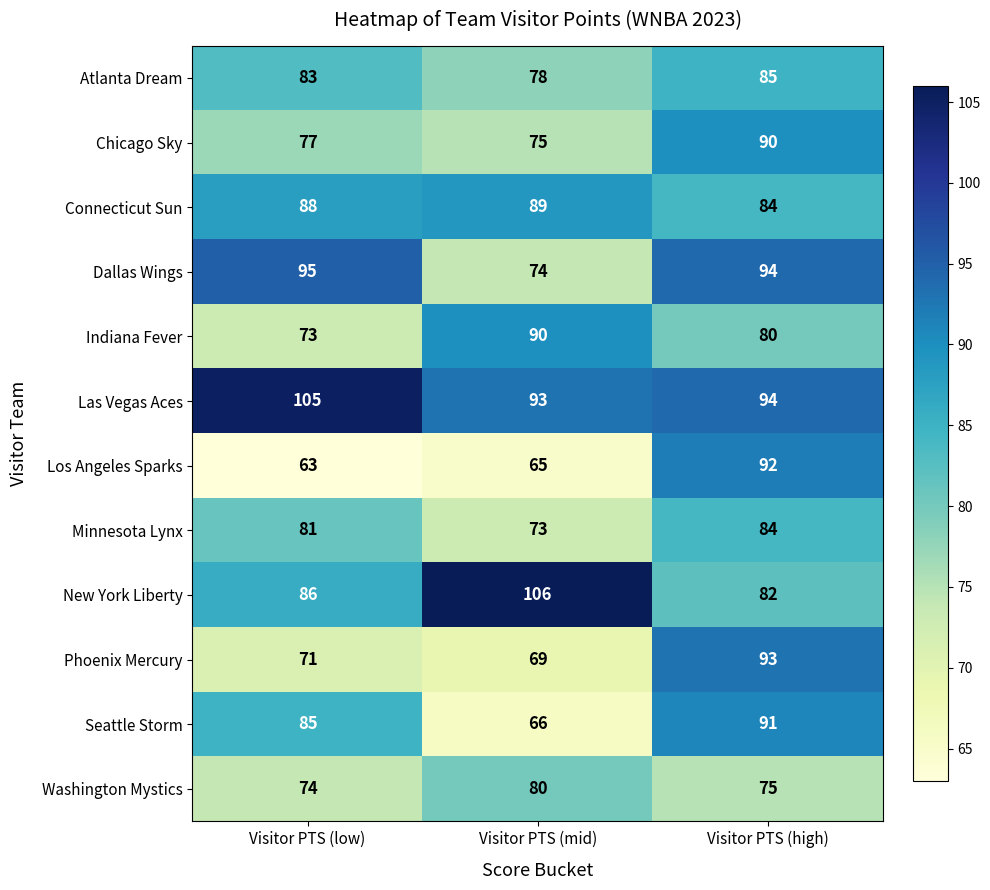

What is the difference between the Atlanta Dream values at Visitor PTS (mid) and Visitor PTS (high)?

7